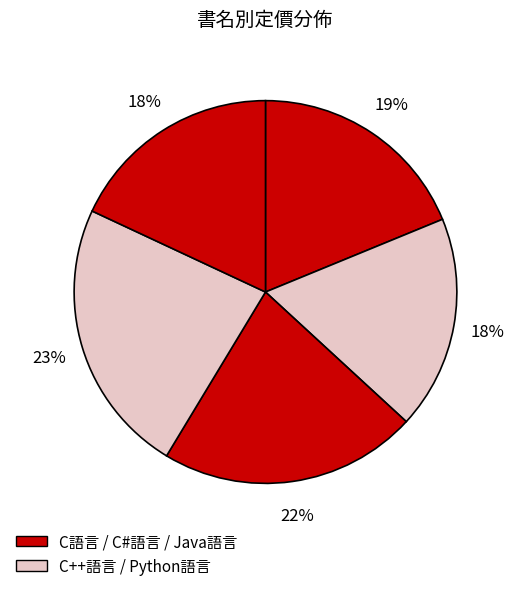

Rank the categories by value from highest to lowest.

Java語言, C#語言, C語言, C++語言, Python語言